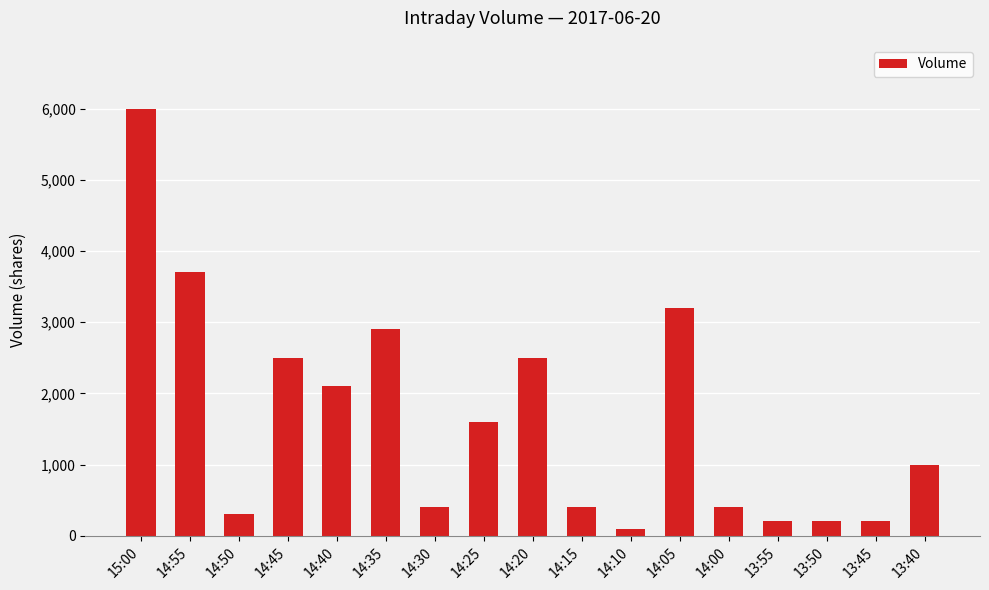

What is the label of the 4th bar from the right?

13:55